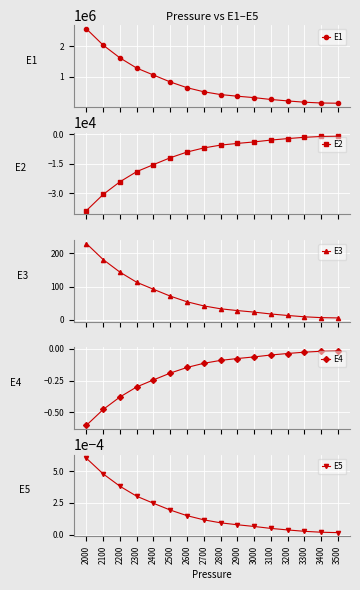

Is it true that E4 equals -0.6 at 2100?

False